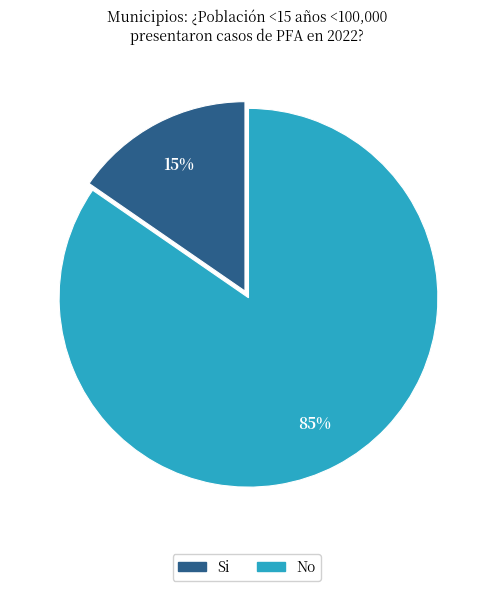

Is there a majority slice in this chart?

Yes